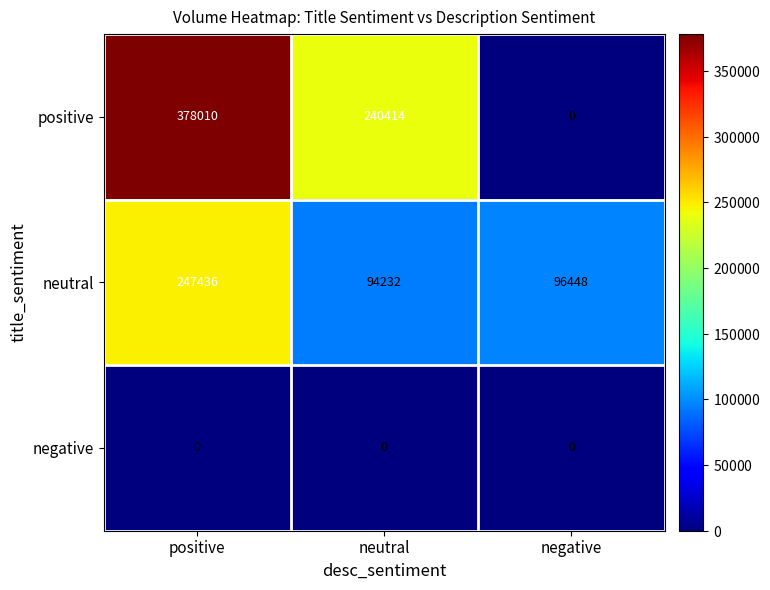

Which series has the largest total across all categories?

positive